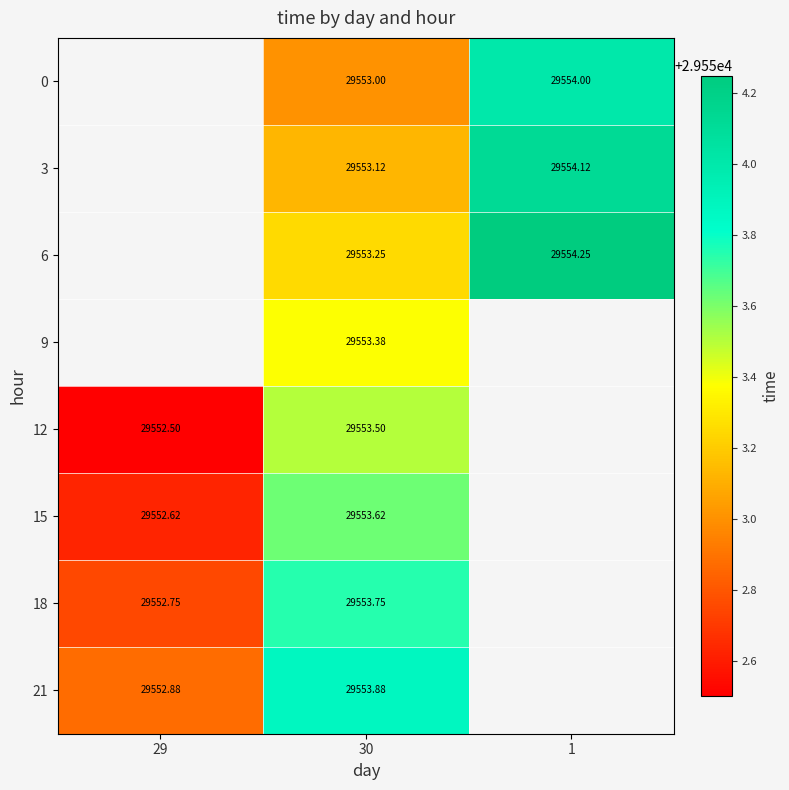

True or false: 15 has a value of 29552.6 at 29.

True